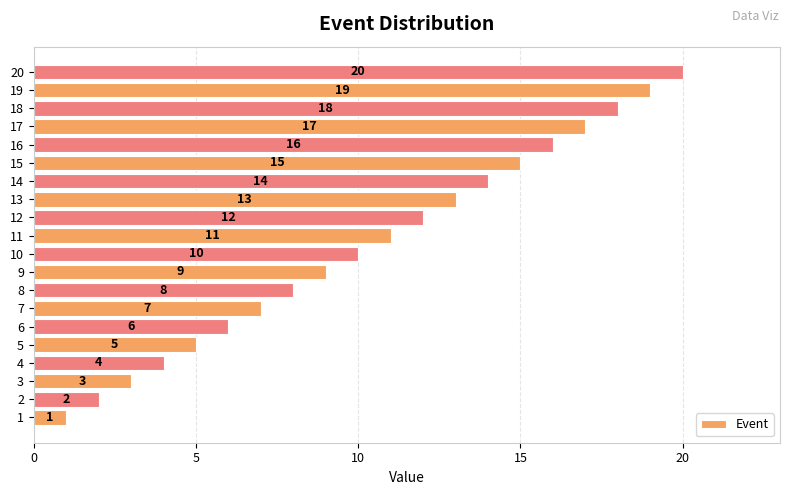

True or false: the data shows 15 at 15.

True